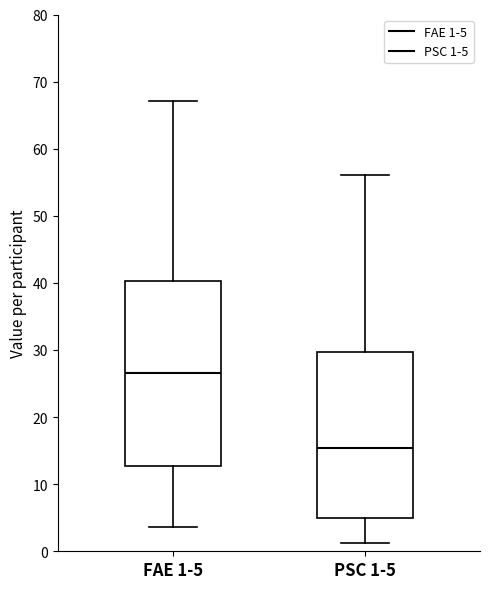

Comparing the boxes themselves (not the whiskers), which one is the tallest?

FAE 1-5